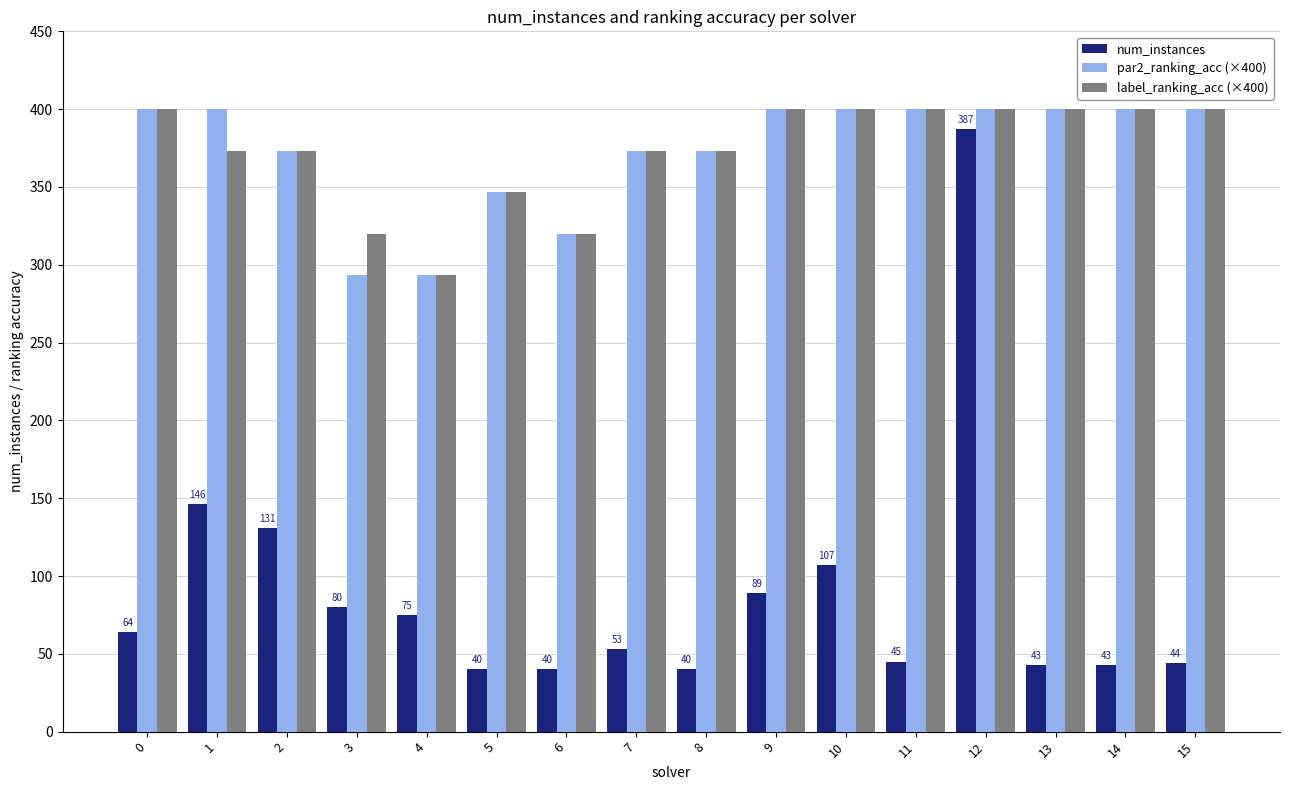

Rank the series at 3 from lowest to highest value.

num_instances, par2_ranking_acc (×400), label_ranking_acc (×400)